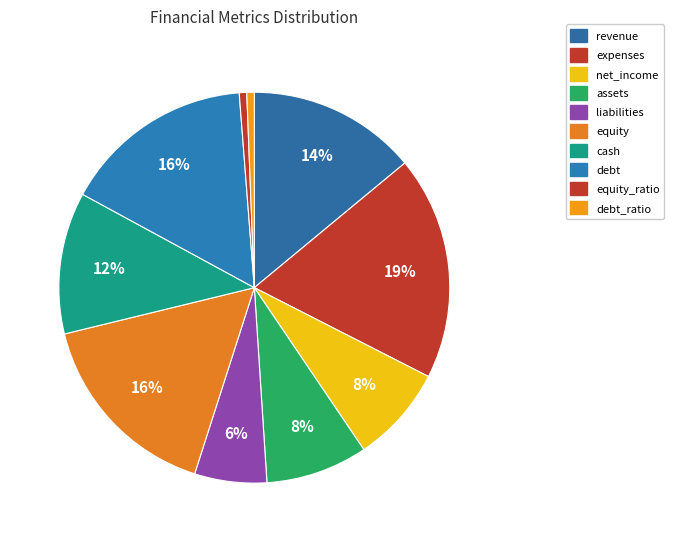

What is the change in value from net_income to debt_ratio?

-36